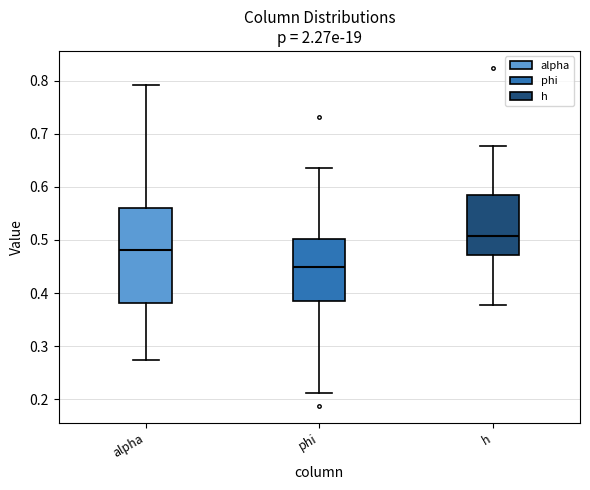

Reading left to right, read every box against the y-axis: the position of its median line, the range the box covers, and the ends of its whiskers. The values are not printed on the chart, so give them approximately, as read against the axis.

alpha: median 0.48, box 0.38 to 0.56, whiskers 0.27 to 0.79
phi: median 0.45, box 0.38 to 0.50, whiskers 0.21 to 0.63
h: median 0.51, box 0.47 to 0.58, whiskers 0.38 to 0.68